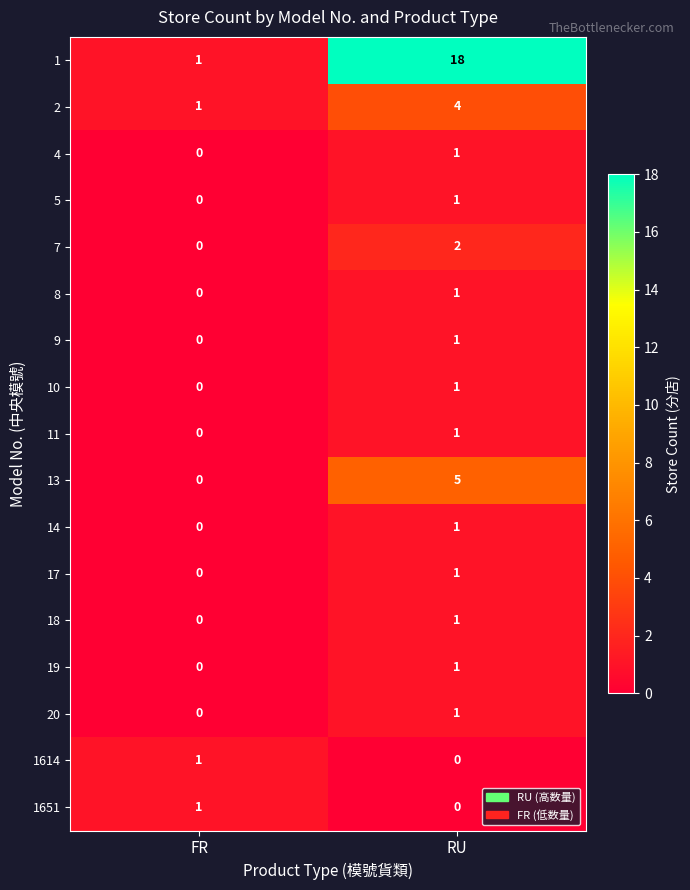

List the labels in order of 2 value, largest first.

RU, FR